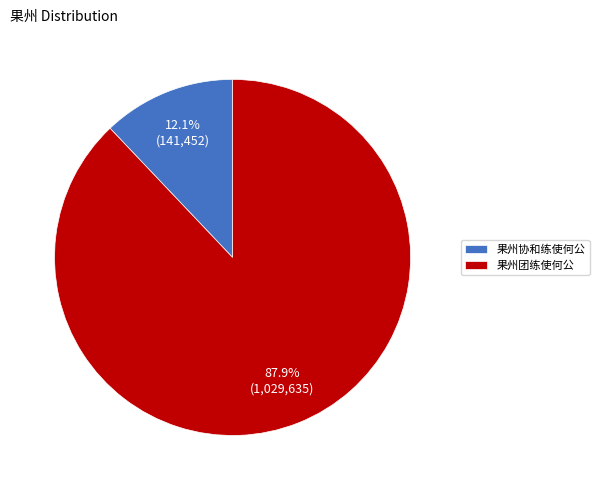

To the nearest percent, what is the combined percentage of 果州团练使何公 and 果州协和练使何公?

100%